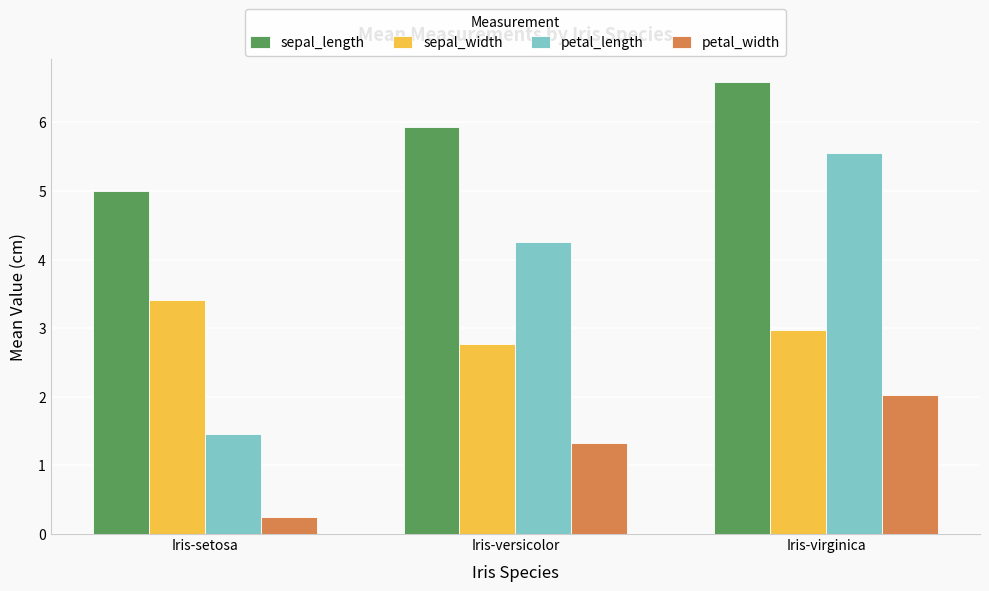

Reading left to right, transcribe all the data shown in this chart.

sepal_length: Iris-setosa=5.0	Iris-versicolor=5.9	Iris-virginica=6.6
sepal_width: Iris-setosa=3.4	Iris-versicolor=2.8	Iris-virginica=3.0
petal_length: Iris-setosa=1.5	Iris-versicolor=4.3	Iris-virginica=5.6
petal_width: Iris-setosa=0.2	Iris-versicolor=1.3	Iris-virginica=2.0